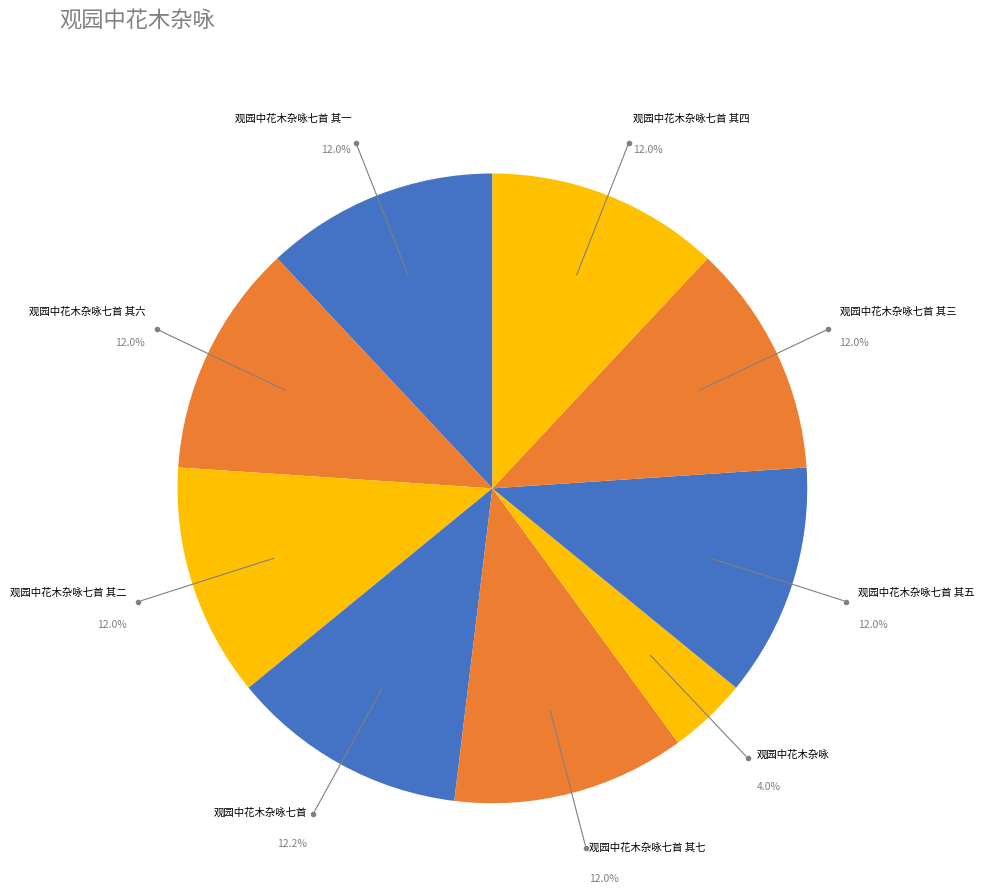

How many segments does this pie chart have?

9